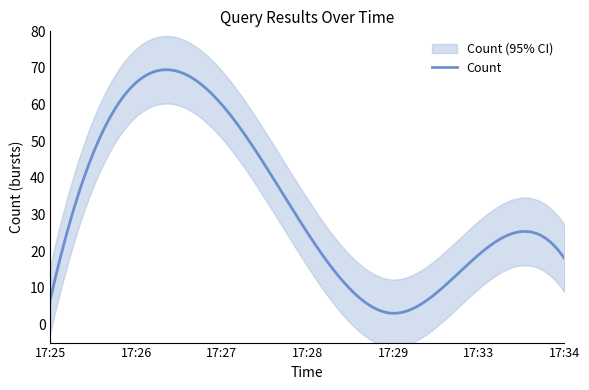

What is the approximate value at 17:34?

18